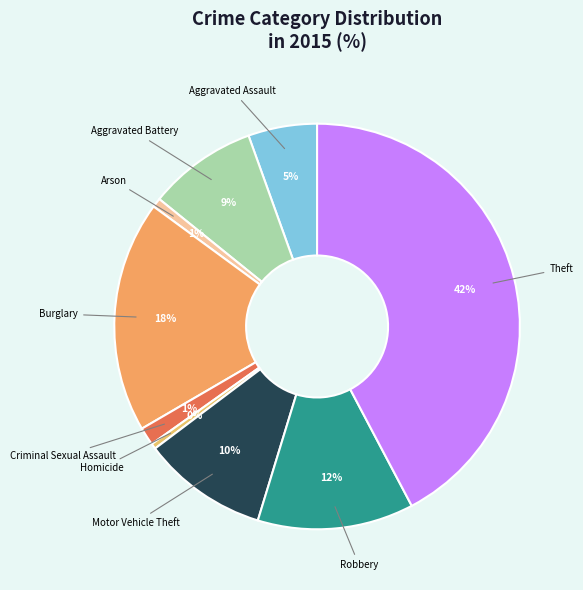

To the nearest percent, what is the combined percentage of Arson and Aggravated Assault?

6%